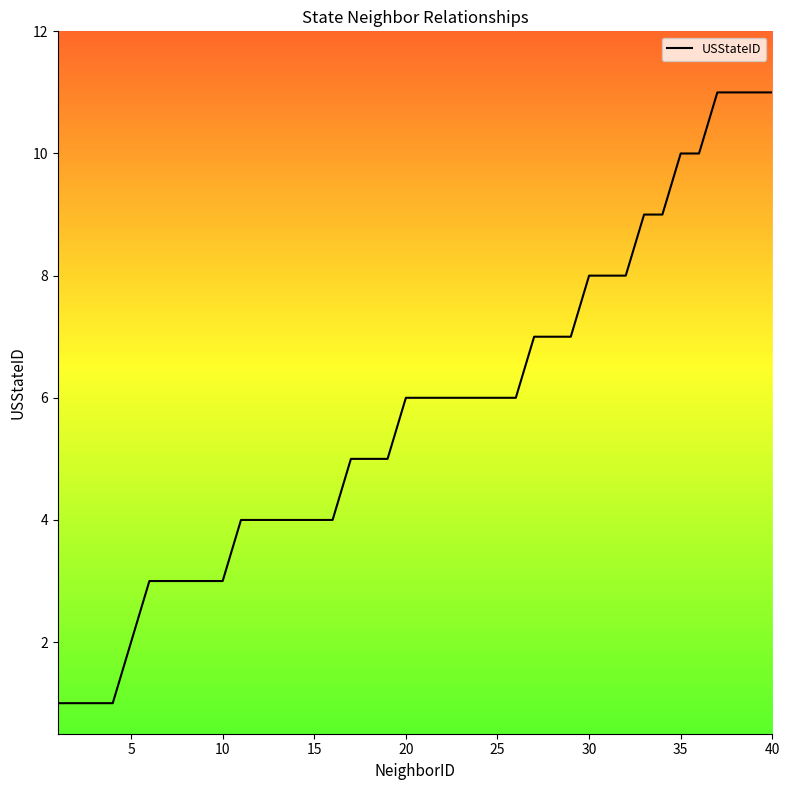

What is the difference between the maximum and minimum values?

10